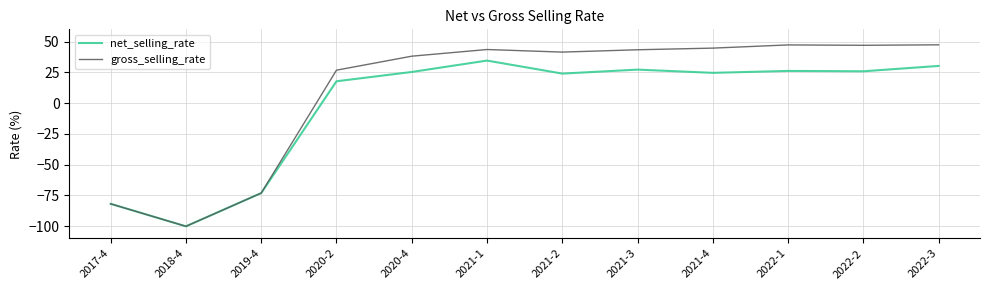

Which series changed the most between 2021-2 and 2022-2?

gross_selling_rate